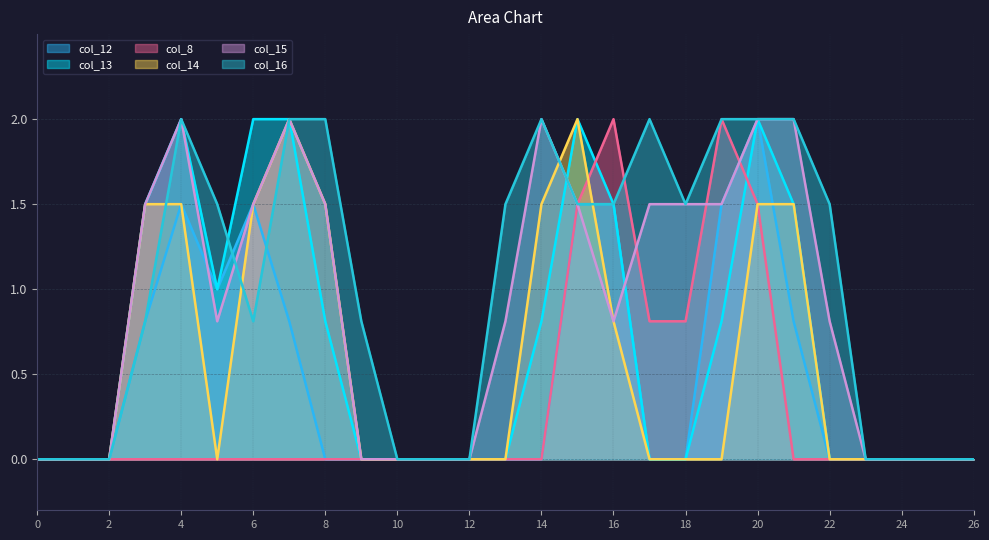

The value of col_15 at 26 is -1.3. True or false?

False